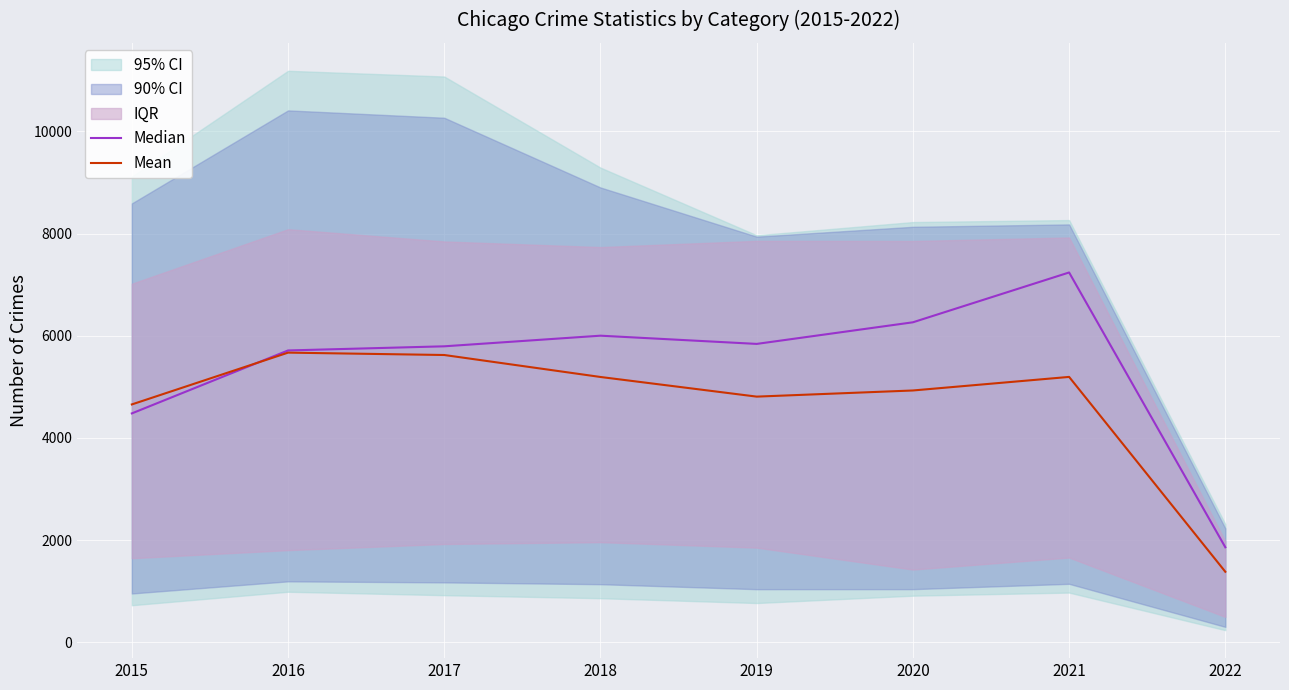

Which series has the largest total across all categories?

Median